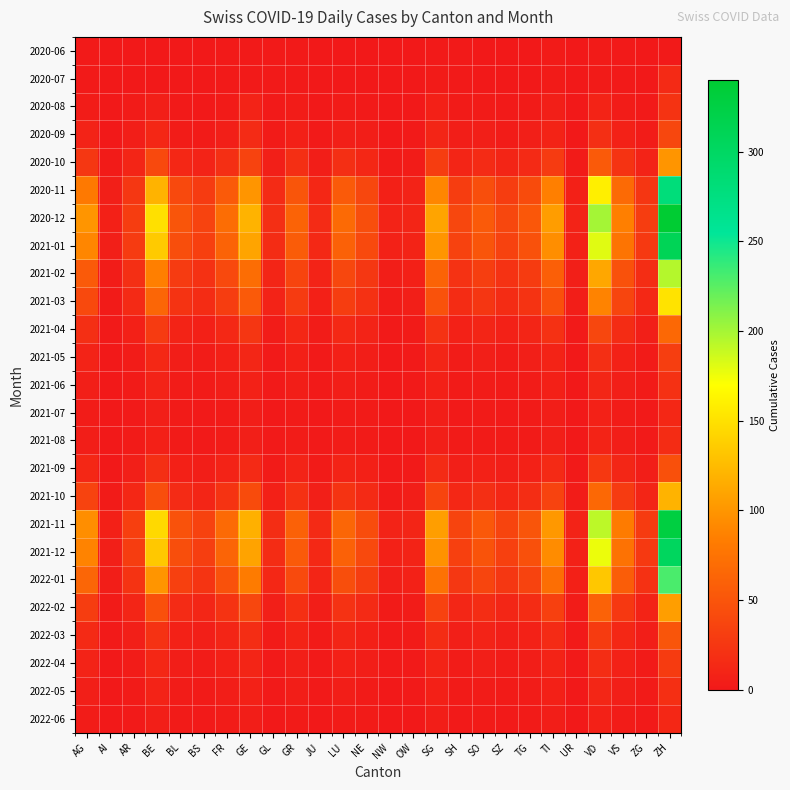

Reading right to left, transcribe all the data shown in this chart.

2020-06: ZH=1	ZG=0	VS=1	VD=2	UR=0	TI=2	TG=0	SZ=0	SO=0	SH=1	SG=1	OW=0	NW=0	NE=0	LU=0	JU=0	GR=1	GL=1	GE=1	FR=1	BS=0	BL=0	BE=0	AR=0	AI=0	AG=1
2020-07: ZH=14	ZG=0	VS=1	VD=2	UR=0	TI=2	TG=0	SZ=0	SO=0	SH=1	SG=2	OW=0	NW=0	NE=0	LU=0	JU=0	GR=1	GL=1	GE=1	FR=1	BS=0	BL=0	BE=0	AR=0	AI=0	AG=1
2020-08: ZH=22	ZG=1	VS=3	VD=9	UR=0	TI=5	TG=2	SZ=1	SO=2	SH=2	SG=6	OW=0	NW=0	NE=1	LU=2	JU=0	GR=3	GL=1	GE=8	FR=2	BS=0	BL=1	BE=5	AR=2	AI=0	AG=3
2020-09: ZH=38	ZG=3	VS=7	VD=18	UR=0	TI=9	TG=5	SZ=3	SO=5	SH=4	SG=10	OW=1	NW=0	NE=4	LU=5	JU=1	GR=6	GL=2	GE=15	FR=5	BS=2	BL=3	BE=12	AR=4	AI=0	AG=8
2020-10: ZH=100	ZG=8	VS=22	VD=55	UR=2	TI=28	TG=14	SZ=10	SO=15	SH=10	SG=30	OW=3	NW=2	NE=12	LU=18	JU=4	GR=18	GL=5	GE=35	FR=18	BS=8	BL=12	BE=40	AR=10	AI=2	AG=25
2020-11: ZH=280	ZG=24	VS=68	VD=160	UR=6	TI=85	TG=42	SZ=30	SO=45	SH=30	SG=90	OW=8	NW=6	NE=38	LU=55	JU=12	GR=50	GL=15	GE=100	FR=55	BS=28	BL=40	BE=120	AR=25	AI=5	AG=80
2020-12: ZH=340	ZG=30	VS=85	VD=200	UR=8	TI=105	TG=52	SZ=38	SO=55	SH=38	SG=110	OW=10	NW=8	NE=45	LU=68	JU=15	GR=62	GL=18	GE=120	FR=70	BS=35	BL=50	BE=150	AR=30	AI=6	AG=100
2021-01: ZH=310	ZG=27	VS=76	VD=180	UR=7	TI=95	TG=47	SZ=34	SO=50	SH=34	SG=100	OW=9	NW=7	NE=40	LU=60	JU=13	GR=56	GL=16	GE=110	FR=62	BS=32	BL=45	BE=135	AR=28	AI=5	AG=90
2021-02: ZH=195	ZG=17	VS=47	VD=112	UR=5	TI=59	TG=29	SZ=21	SO=31	SH=21	SG=62	OW=6	NW=4	NE=25	LU=38	JU=8	GR=36	GL=10	GE=70	FR=40	BS=20	BL=28	BE=85	AR=18	AI=3	AG=55
2021-03: ZH=152	ZG=13	VS=37	VD=88	UR=4	TI=46	TG=22	SZ=16	SO=24	SH=16	SG=48	OW=5	NW=3	NE=20	LU=30	JU=6	GR=28	GL=8	GE=55	FR=30	BS=16	BL=22	BE=65	AR=14	AI=2	AG=40
2021-04: ZH=66	ZG=5	VS=16	VD=38	UR=1	TI=20	TG=10	SZ=7	SO=10	SH=7	SG=21	OW=2	NW=1	NE=8	LU=13	JU=3	GR=12	GL=3	GE=24	FR=13	BS=6	BL=9	BE=28	AR=6	AI=1	AG=18
2021-05: ZH=31	ZG=2	VS=7	VD=18	UR=0	TI=9	TG=5	SZ=3	SO=5	SH=3	SG=10	OW=1	NW=0	NE=4	LU=6	JU=1	GR=6	GL=1	GE=11	FR=6	BS=3	BL=4	BE=13	AR=3	AI=0	AG=8
2021-06: ZH=20	ZG=2	VS=5	VD=11	UR=0	TI=6	TG=3	SZ=2	SO=3	SH=2	SG=6	OW=1	NW=0	NE=3	LU=4	JU=1	GR=4	GL=1	GE=7	FR=4	BS=2	BL=3	BE=8	AR=2	AI=0	AG=5
2021-07: ZH=12	ZG=1	VS=3	VD=7	UR=0	TI=4	TG=2	SZ=1	SO=2	SH=1	SG=4	OW=0	NW=0	NE=2	LU=2	JU=0	GR=2	GL=0	GE=4	FR=2	BS=1	BL=2	BE=5	AR=1	AI=0	AG=3
2021-08: ZH=16	ZG=1	VS=4	VD=9	UR=0	TI=5	TG=2	SZ=2	SO=2	SH=2	SG=5	OW=0	NW=0	NE=2	LU=3	JU=1	GR=3	GL=1	GE=5	FR=3	BS=1	BL=2	BE=6	AR=2	AI=0	AG=4
2021-09: ZH=46	ZG=4	VS=11	VD=26	UR=1	TI=14	TG=7	SZ=5	SO=7	SH=5	SG=15	OW=1	NW=1	NE=6	LU=9	JU=2	GR=8	GL=2	GE=14	FR=8	BS=4	BL=6	BE=18	AR=5	AI=0	AG=12
2021-10: ZH=120	ZG=10	VS=28	VD=66	UR=3	TI=35	TG=17	SZ=12	SO=18	SH=12	SG=36	OW=4	NW=2	NE=14	LU=22	JU=5	GR=20	GL=6	GE=42	FR=22	BS=10	BL=15	BE=45	AR=12	AI=2	AG=35
2021-11: ZH=328	ZG=29	VS=82	VD=192	UR=8	TI=102	TG=50	SZ=36	SO=53	SH=36	SG=106	OW=10	NW=8	NE=43	LU=65	JU=14	GR=60	GL=17	GE=118	FR=68	BS=34	BL=48	BE=145	AR=32	AI=6	AG=95
2021-12: ZH=304	ZG=27	VS=75	VD=176	UR=7	TI=94	TG=46	SZ=33	SO=49	SH=33	SG=98	OW=9	NW=7	NE=40	LU=60	JU=13	GR=55	GL=16	GE=109	FR=63	BS=31	BL=44	BE=134	AR=30	AI=5	AG=88
2022-01: ZH=230	ZG=20	VS=57	VD=133	UR=6	TI=71	TG=35	SZ=25	SO=37	SH=25	SG=74	OW=7	NW=5	NE=30	LU=45	JU=10	GR=41	GL=12	GE=82	FR=47	BS=23	BL=33	BE=100	AR=22	AI=4	AG=65
2022-02: ZH=106	ZG=9	VS=26	VD=61	UR=3	TI=33	TG=16	SZ=11	SO=17	SH=11	SG=34	OW=3	NW=2	NE=14	LU=21	JU=4	GR=19	GL=5	GE=38	FR=22	BS=11	BL=15	BE=46	AR=10	AI=2	AG=30
2022-03: ZH=50	ZG=4	VS=12	VD=29	UR=1	TI=15	TG=7	SZ=5	SO=8	SH=5	SG=16	OW=2	NW=1	NE=6	LU=10	JU=2	GR=9	GL=2	GE=17	FR=10	BS=5	BL=7	BE=21	AR=5	AI=1	AG=14
2022-04: ZH=29	ZG=2	VS=7	VD=17	UR=1	TI=9	TG=4	SZ=3	SO=5	SH=3	SG=9	OW=1	NW=1	NE=4	LU=6	JU=1	GR=5	GL=1	GE=10	FR=6	BS=3	BL=4	BE=12	AR=3	AI=0	AG=8
2022-05: ZH=19	ZG=2	VS=5	VD=11	UR=0	TI=6	TG=3	SZ=2	SO=3	SH=2	SG=6	OW=1	NW=0	NE=2	LU=4	JU=1	GR=4	GL=1	GE=7	FR=4	BS=2	BL=3	BE=8	AR=2	AI=0	AG=5
2022-06: ZH=12	ZG=1	VS=3	VD=7	UR=0	TI=4	TG=2	SZ=1	SO=2	SH=1	SG=4	OW=0	NW=0	NE=2	LU=2	JU=0	GR=2	GL=0	GE=4	FR=3	BS=1	BL=2	BE=5	AR=1	AI=0	AG=3